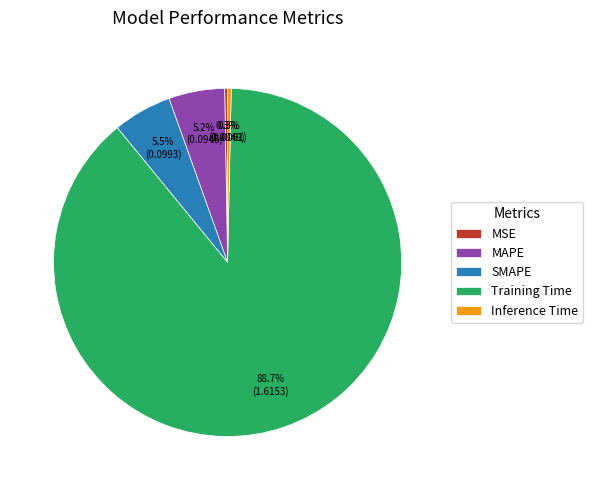

Does any single category account for the majority?

Yes